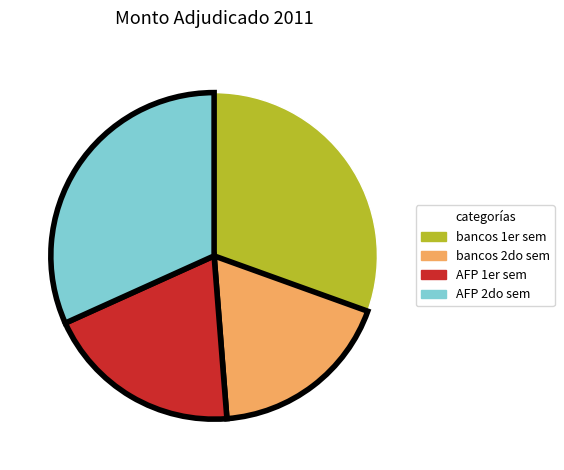

Is there any slice that represents more than half of the pie?

No